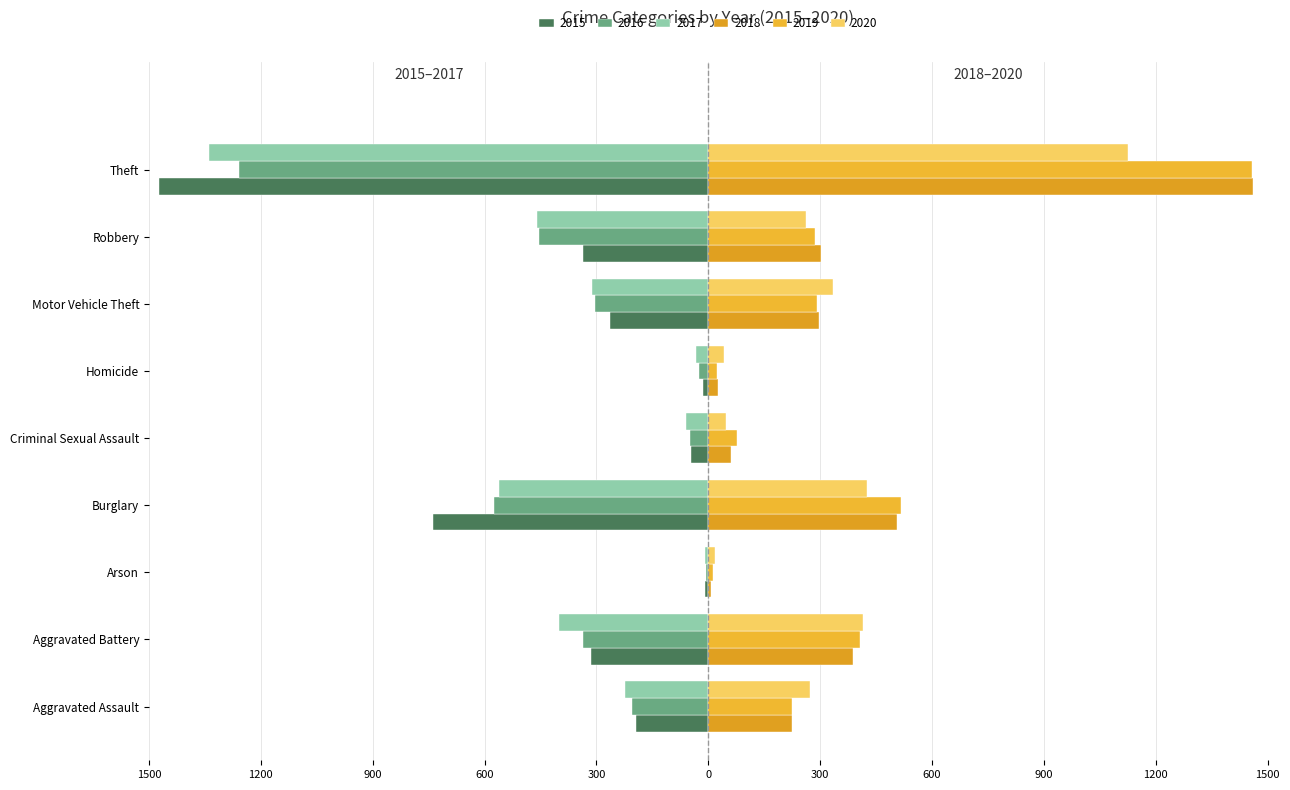

What are all the series names shown in the legend?

2015, 2016, 2017, 2018, 2019, 2020